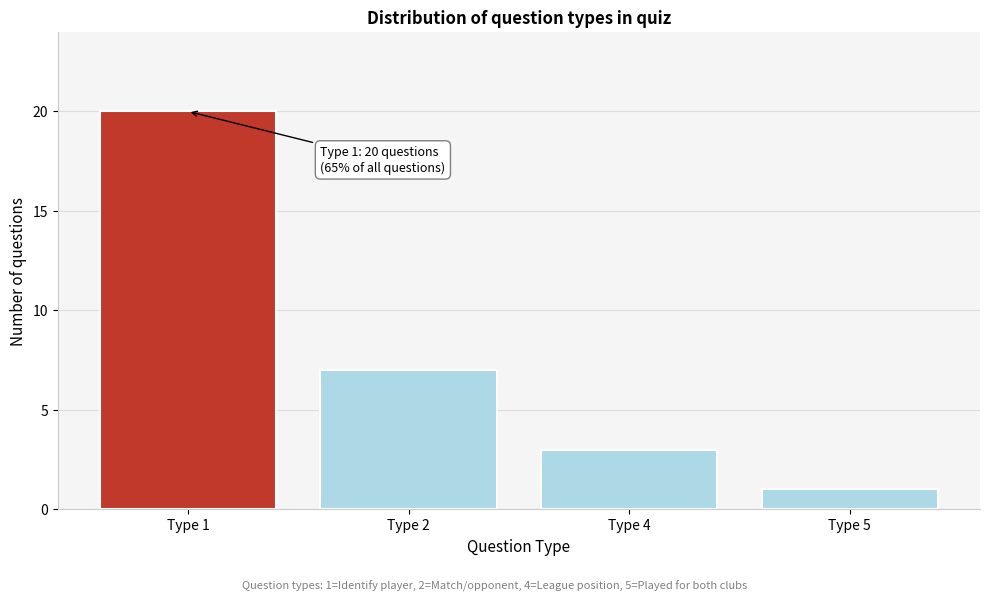

Reading left to right, extract all data points from this chart.

20	7	3	1